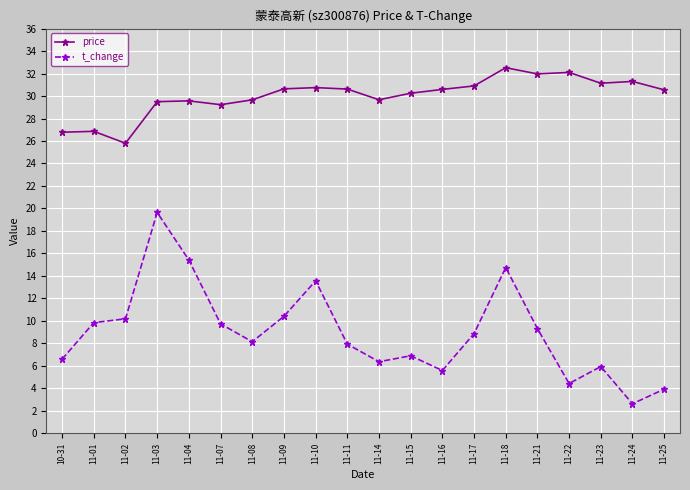

Rank the series by their maximum value, from lowest to highest.

t_change, price